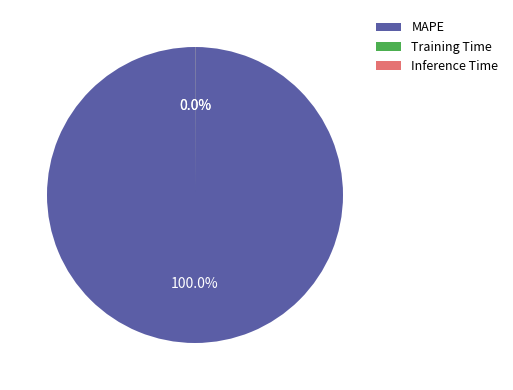

What is the largest slice in the pie chart?

MAPE